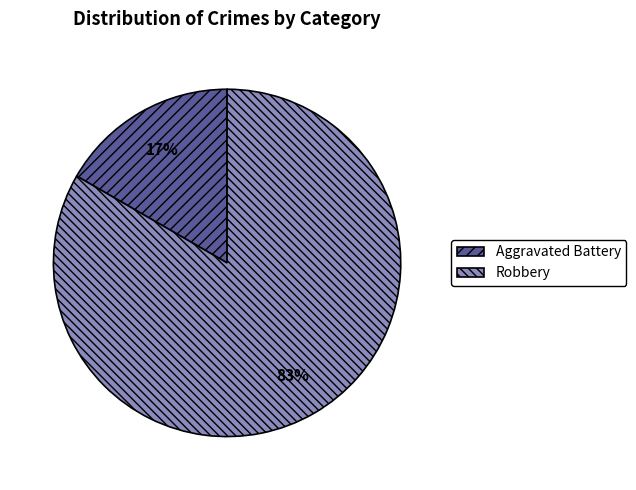

What percentage is the Robbery slice, to the nearest percent?

83%